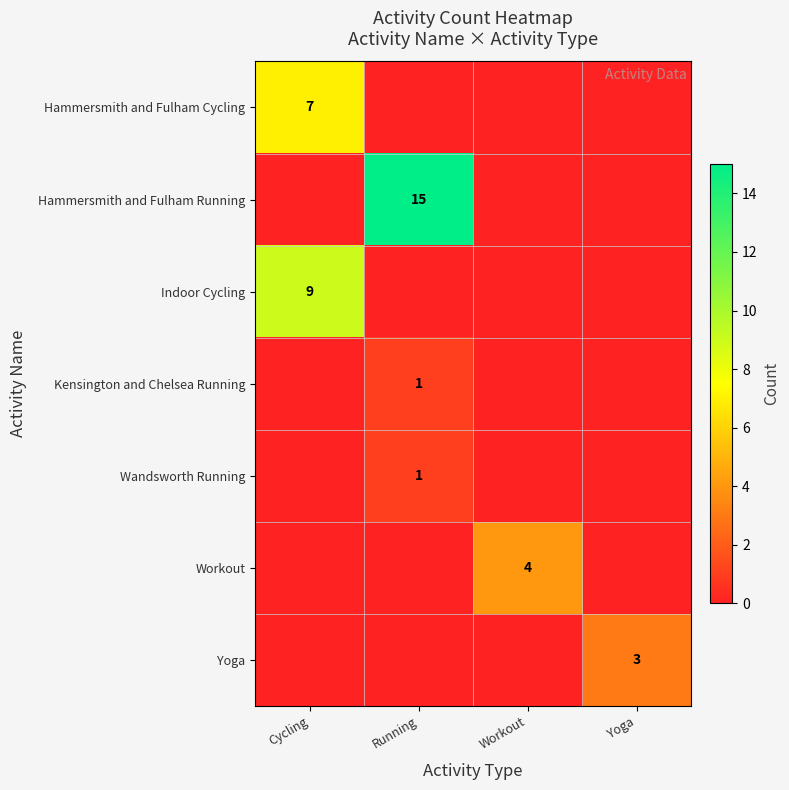

The Indoor Cycling series shows 9 at Cycling. True or false?

True